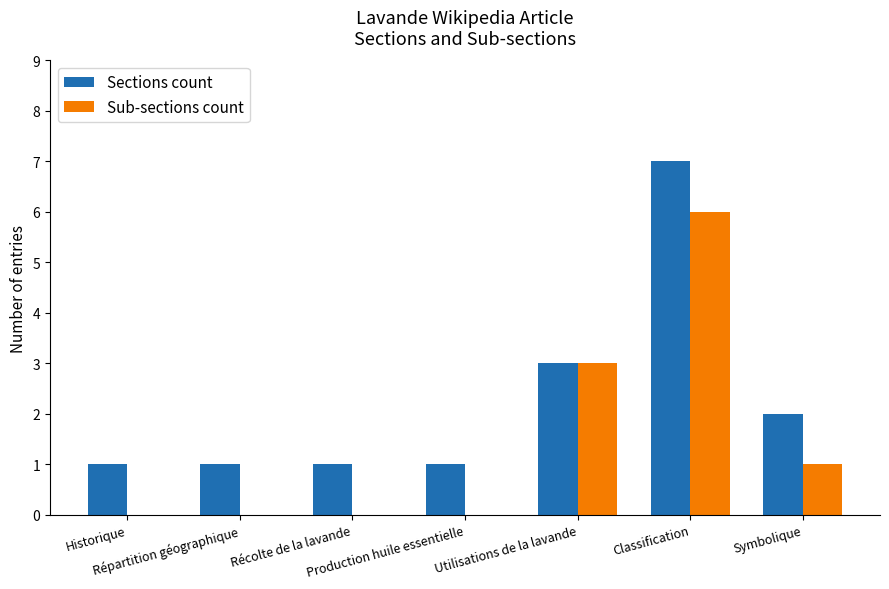

What is the highest value of the Sub-sections count series?

6